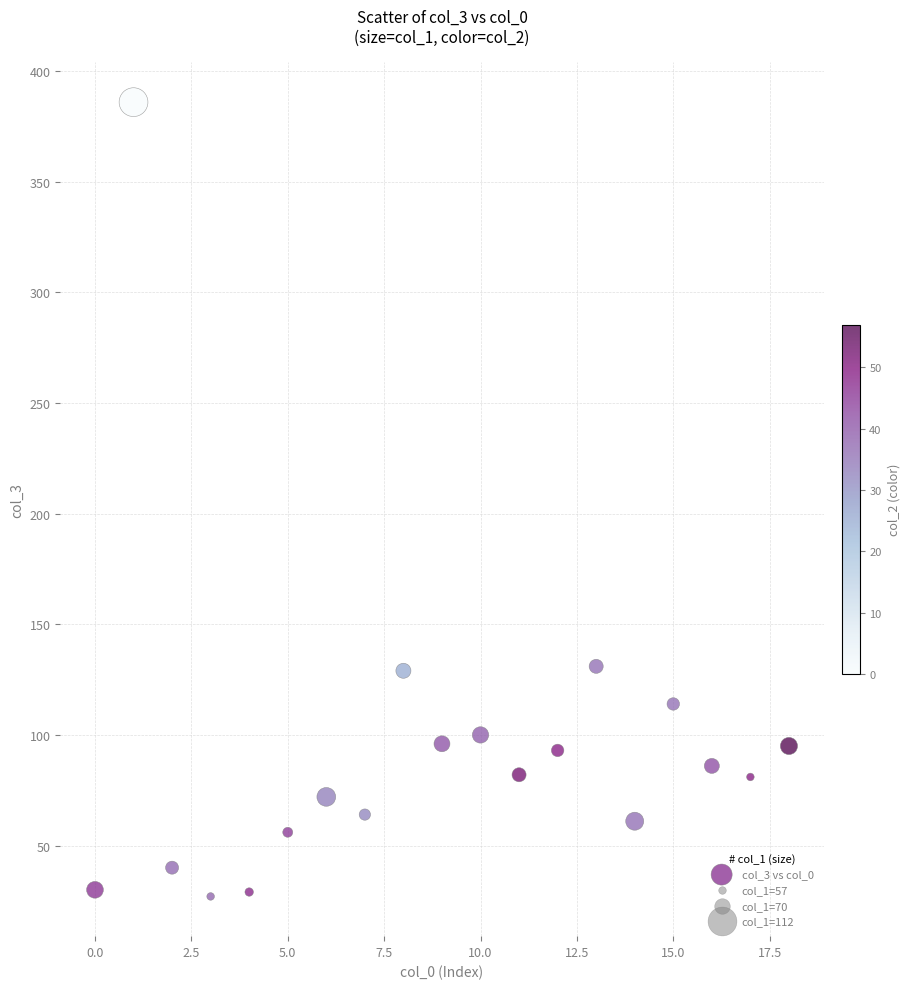

What is the range of Y values (max minus min)?

359